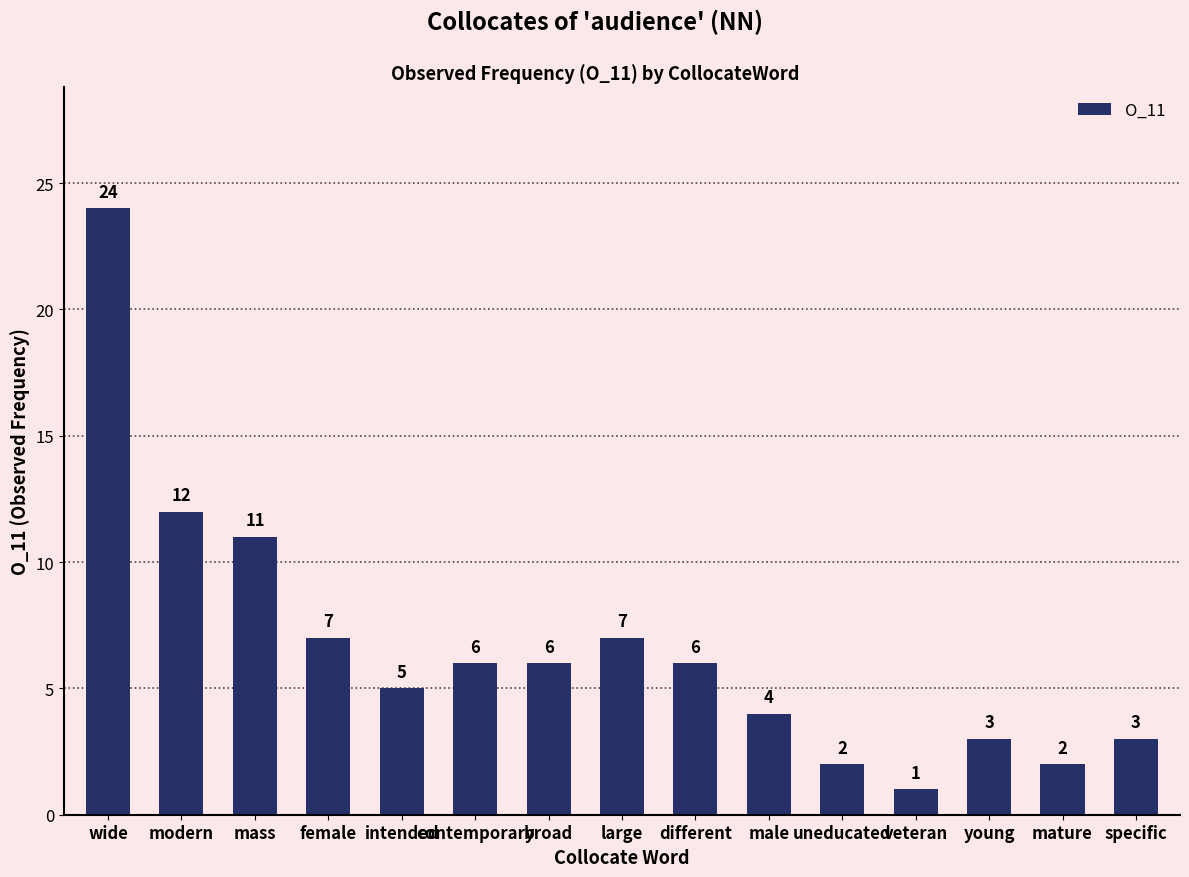

What is the difference between the second highest and minimum values?

11